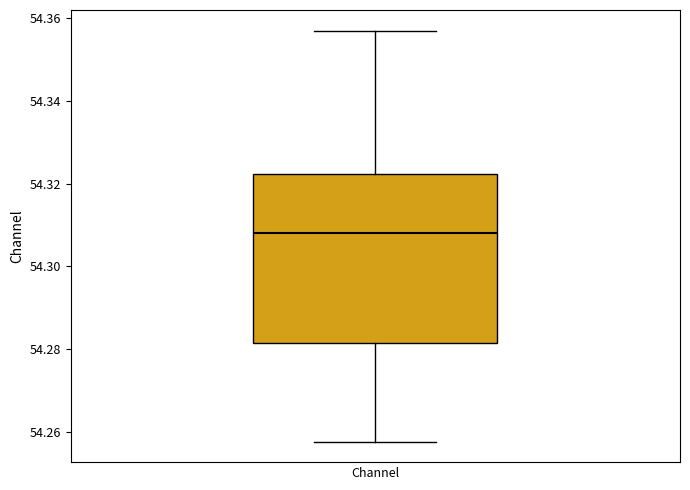

Read this box plot against the y-axis: the position of the median line, the range covered by the box, and the ends of both whiskers. The values are not printed on the chart, so give them approximately, as read against the axis.

median 54.308, box 54.282 to 54.322, whiskers 54.258 to 54.358